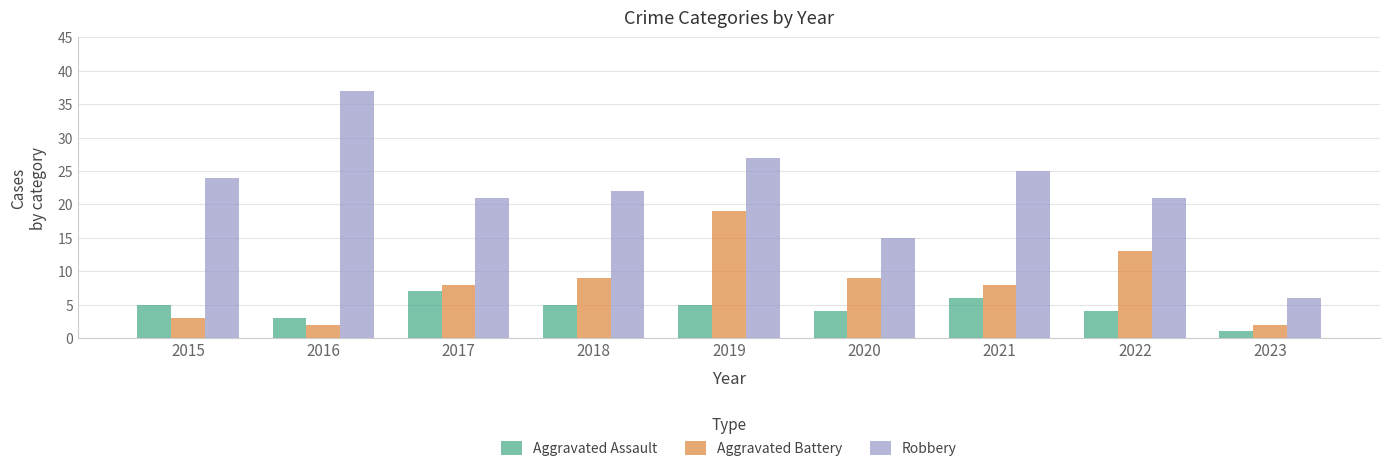

What value does the Robbery series have at 2015?

24